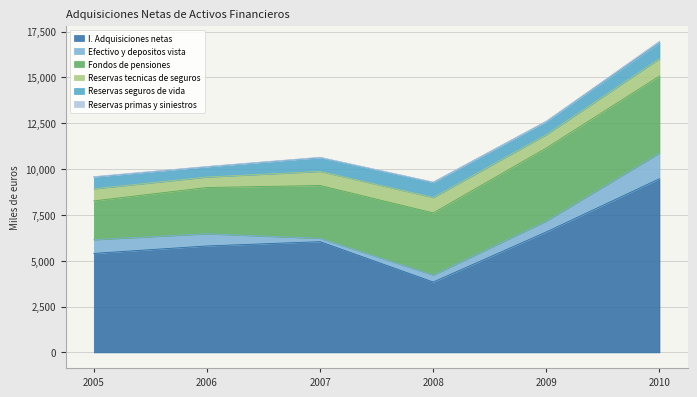

Reading left to right, list all the values displayed in this chart.

I. Adquisiciones netas: 5399511	5805979	6039814	3837764	6571434	9472407
Efectivo y depositos vista: 750287	667700	182680	385431	598434	1402446
Fondos de pensiones: 2113452	2520729	2879886	3384667	3980193	4197266
Reservas tecnicas de seguros: 660846	571993	770017	840252	729390	951749
Reservas seguros de vida: 644462	560645	752190	826395	724779	862155
Reservas primas y siniestros: 16384	11348	17827	13857	4611	89594